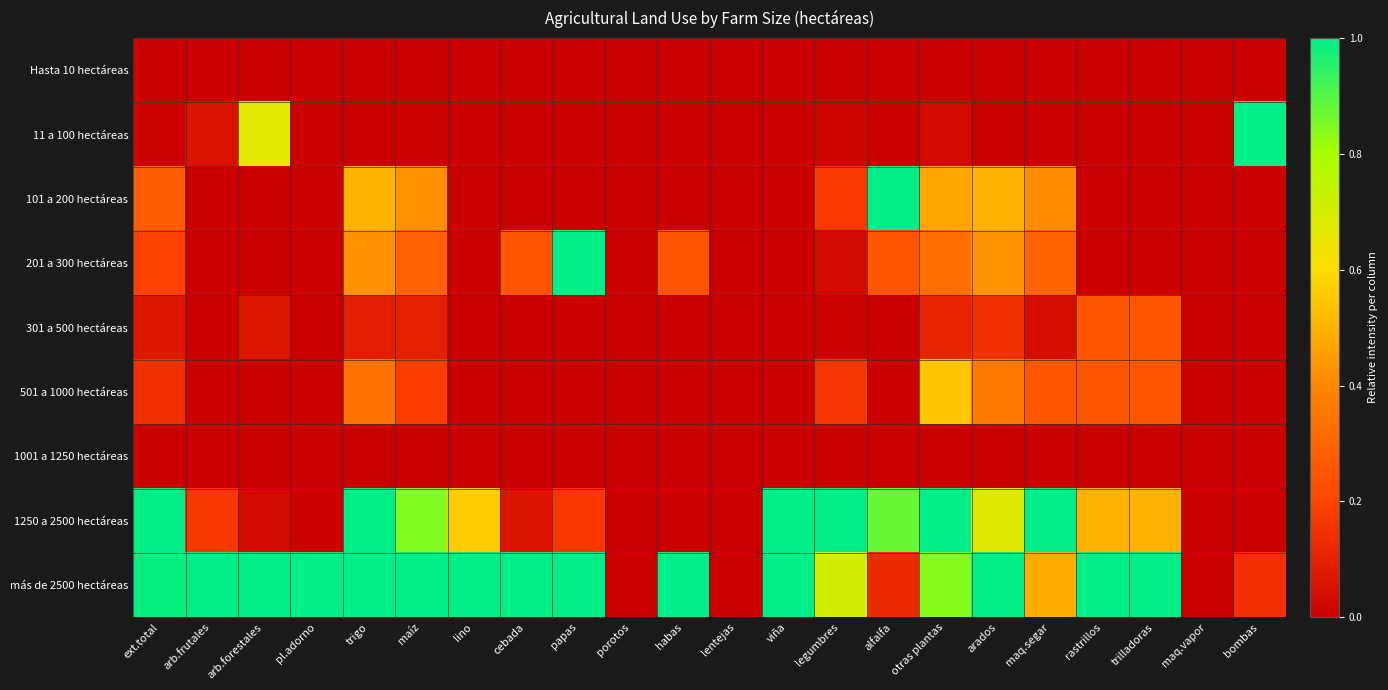

What is the spread (max minus min) of values at pl.adorno?

1.0